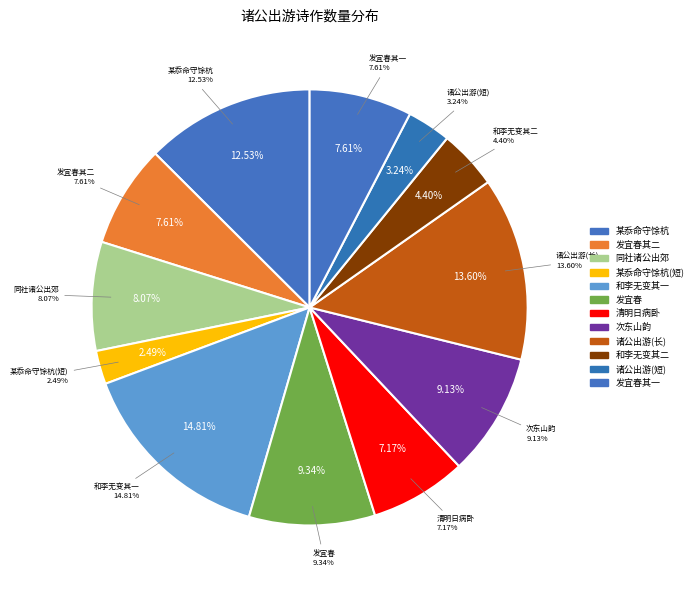

True or false: 和李无变与诸公出郊访王彦博 accounts for 11% of the total.

False